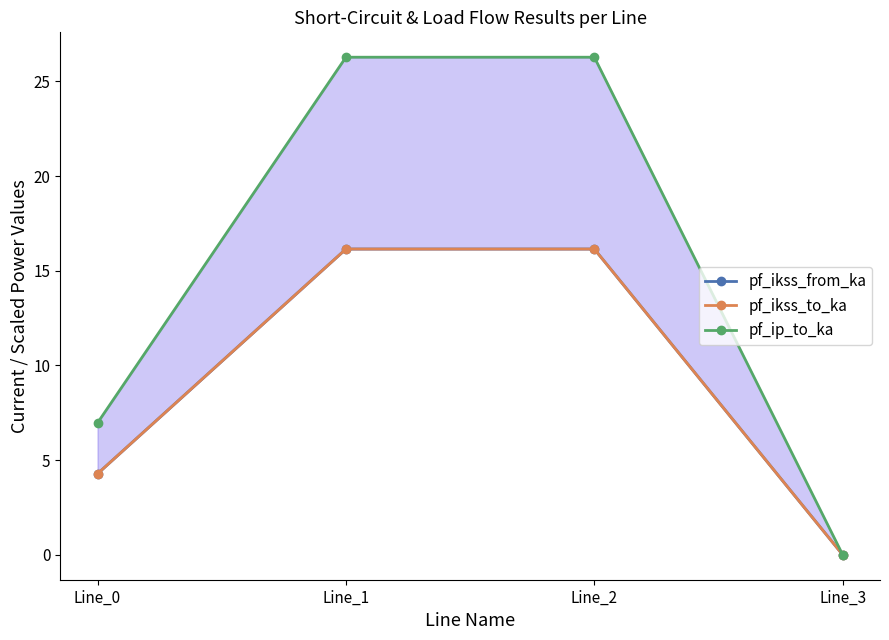

How many series are shown in this chart?

3